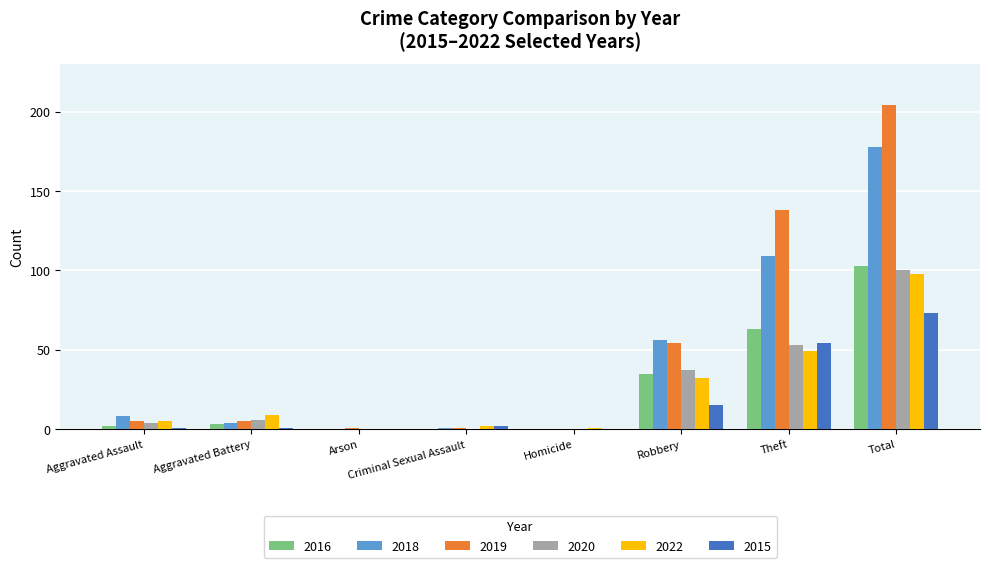

The value of 2019 at Theft is 199. True or false?

False